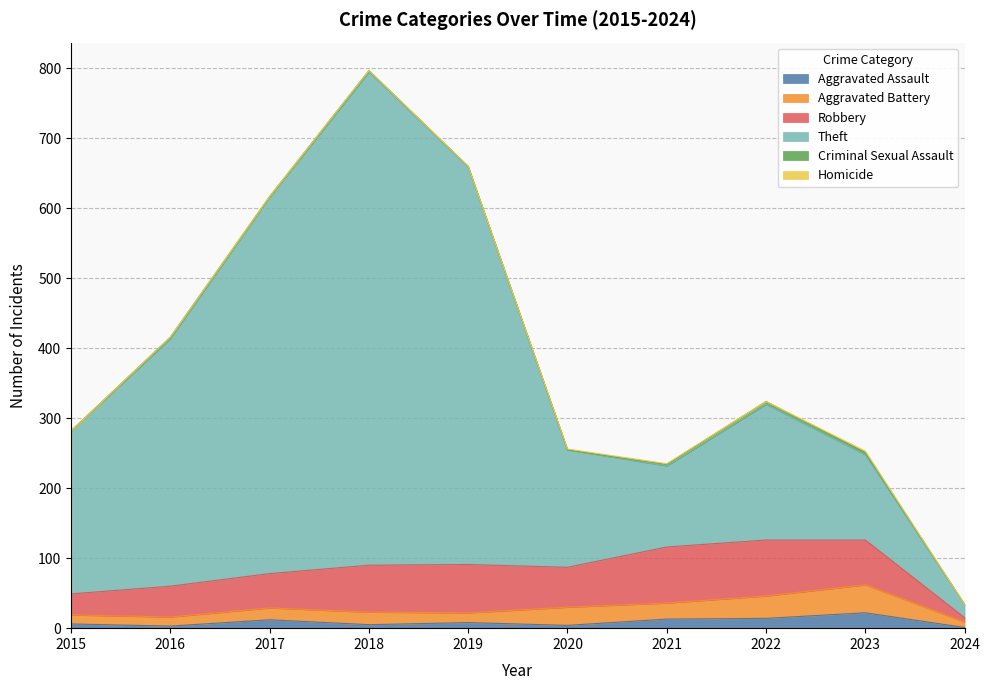

At which label does Criminal Sexual Assault first exceed 2?

2022